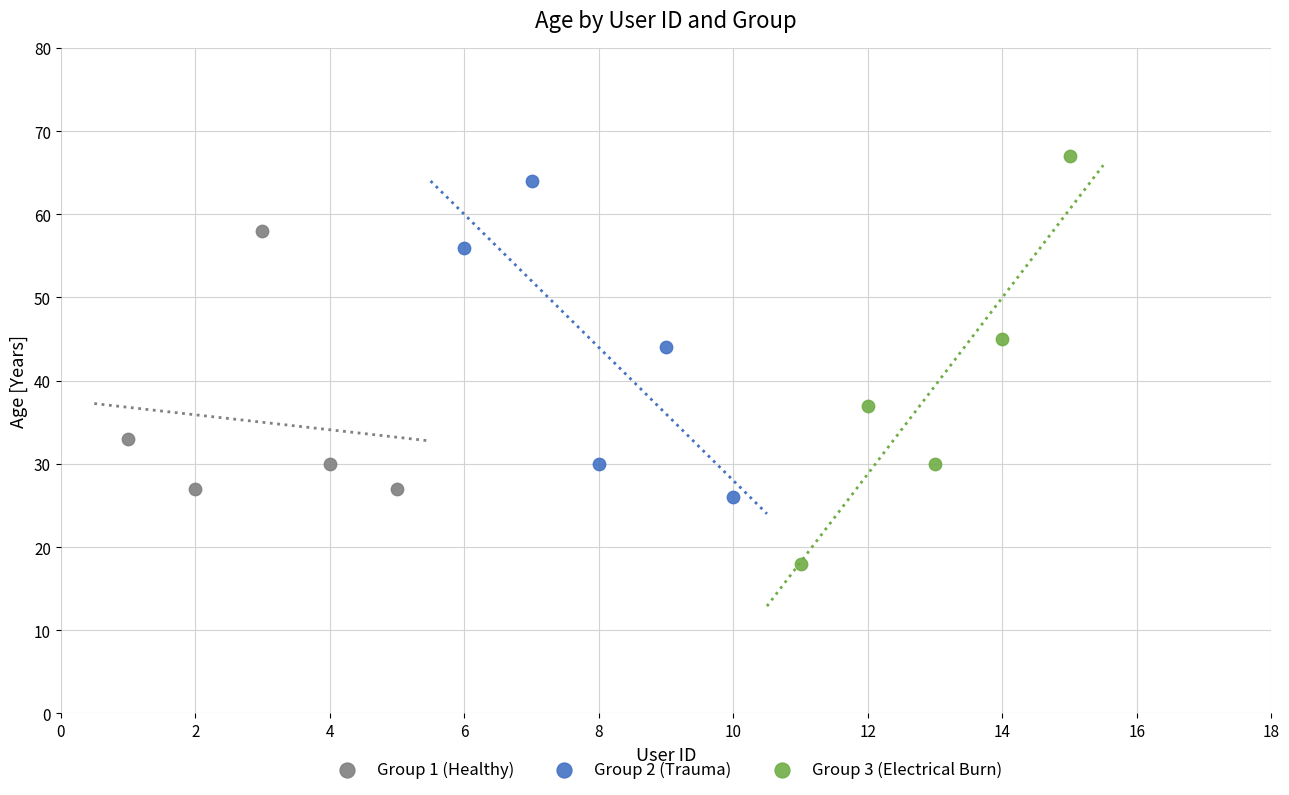

Which series has the largest Y range (max minus min)?

Group 3 (Electrical Burn)